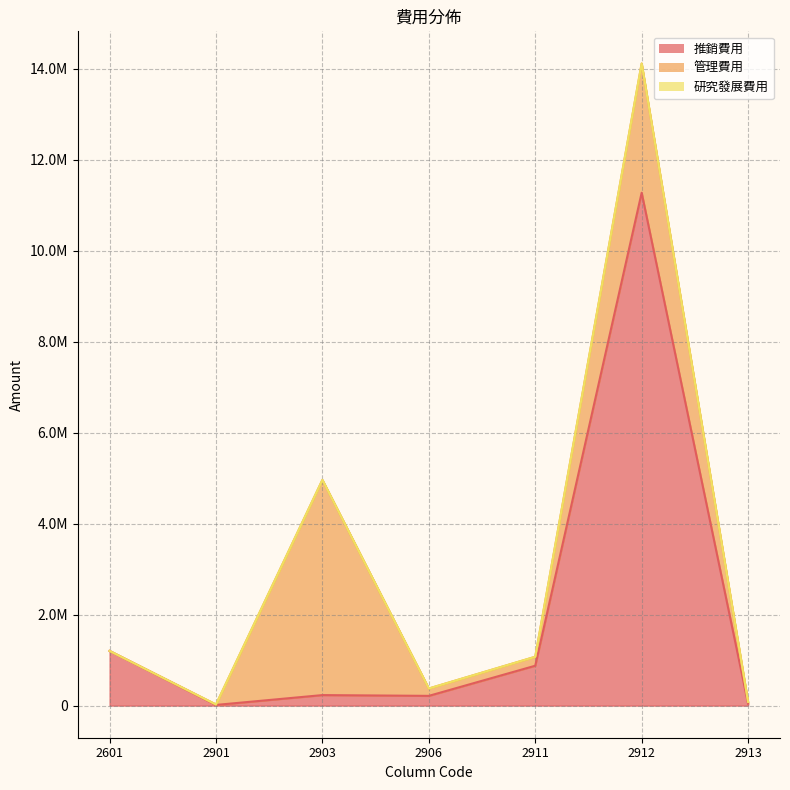

Reading right to left, transcribe all the data shown in this chart.

推銷費用: 2913=41932	2912=11276756	2911=877012	2906=214302	2903=231338	2901=14913	2601=1202225
管理費用: 2913=38590	2912=2842398	2911=197179	2906=162120	2903=4731821	2901=9426	2601=0
研究發展費用: 2913=0	2912=0	2911=0	2906=0	2903=0	2901=0	2601=0